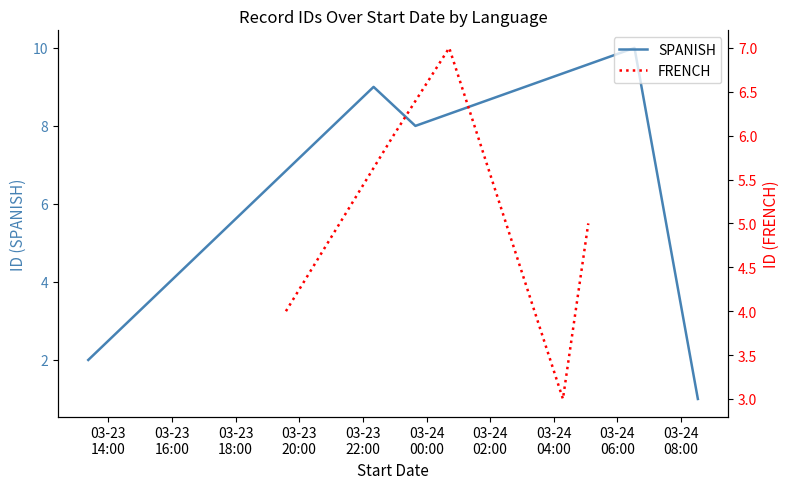

What is the label of the 5th point from the right?

03-23
14:00